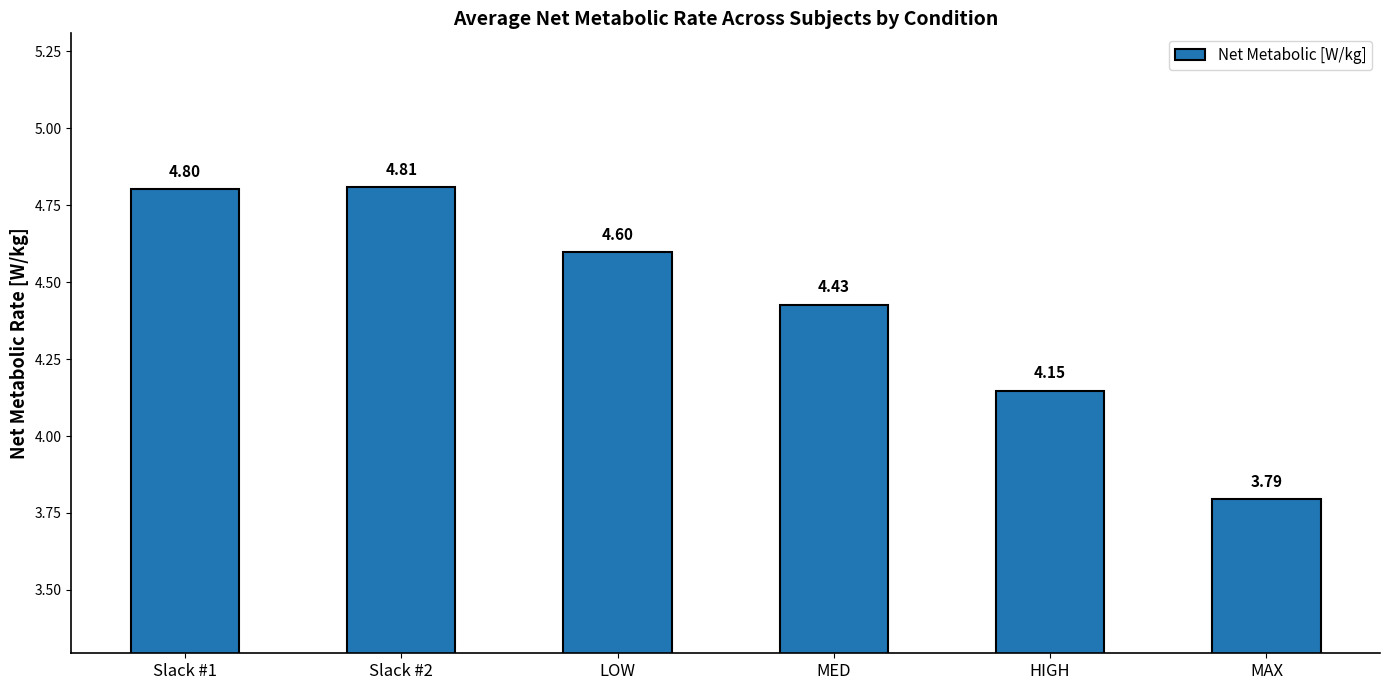

How many series are shown in this chart?

1